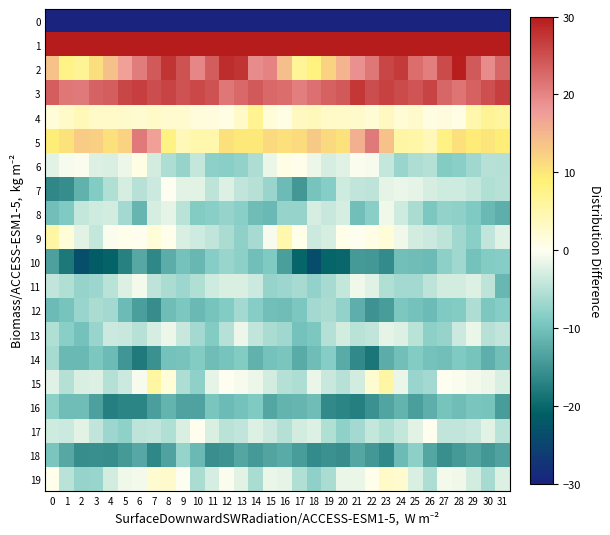

Reading right to left, what are all the values shown in this chart?

0: 31=-208.7	30=-192.6	29=-192.5	28=-190.9	27=-194.1	26=-196.2	25=-190.4	24=-193.2	23=-198.2	22=-198.7	21=-193.7	20=-183.8	19=-179.1	18=-178.0	17=-175.9	16=-162.6	15=-175.6	14=-192.5	13=-192.0	12=-191.4	11=-195.6	10=-194.3	9=-190.4	8=-195.2	7=-198.9	6=-198.6	5=-189.2	4=-181.9	3=-178.0	2=-178.6	1=-172.7	0=-190.8
1: 31=49.6	30=46.8	29=44.3	28=45.4	27=46.3	26=45.7	25=44.0	24=41.9	23=43.9	22=45.7	21=44.5	20=43.5	19=37.8	18=37.4	17=37.3	16=51.8	15=55.5	14=45.4	13=44.2	12=46.1	11=46.2	10=45.4	9=42.8	8=42.4	7=45.3	6=44.8	5=45.0	4=40.9	3=37.5	2=36.5	1=41.2	0=55.4
2: 31=22.8	30=19.3	29=24.1	28=29.5	27=25.5	26=20.5	25=22.1	24=27.0	23=26.0	22=21.3	21=18.9	20=15.1	19=12.0	18=8.4	17=6.4	16=14.1	15=20.1	14=19.4	13=27.5	12=28.3	11=23.7	10=19.8	9=24.8	8=27.5	7=23.9	6=20.8	5=17.2	4=14.0	3=10.8	2=6.8	1=7.7	0=13.6
3: 31=26.6	30=24.9	29=23.3	28=21.5	27=22.8	26=26.2	25=24.4	24=25.5	23=26.4	22=25.1	21=27.3	20=23.9	19=23.3	18=21.8	17=20.5	16=22.3	15=22.7	14=24.0	13=22.7	12=21.1	11=24.7	10=25.7	9=24.7	8=26.2	7=25.2	6=26.6	5=26.0	4=23.5	3=23.0	2=20.9	1=21.3	0=23.6
4: 31=5.9	30=6.7	29=5.0	28=0.9	27=1.3	26=1.0	25=2.7	24=2.1	23=3.3	22=1.9	21=2.6	20=2.8	19=2.9	18=3.8	17=3.3	16=0.9	15=1.7	14=6.8	13=2.9	12=0.8	11=1.3	10=1.5	9=2.4	8=2.5	7=2.9	6=2.3	5=2.6	4=2.9	3=3.0	2=4.0	1=3.0	0=1.9
5: 31=9.3	30=10.2	29=9.4	28=10.6	27=7.8	26=4.0	25=5.2	24=5.4	23=13.6	22=21.0	21=15.7	20=10.4	19=11.5	18=13.1	17=11.1	16=10.7	15=11.3	14=9.8	13=9.6	12=10.7	11=5.1	10=5.1	9=4.2	8=7.9	7=17.3	6=21.0	5=12.1	4=10.6	3=12.2	2=12.7	1=10.3	0=9.4
6: 31=-5.2	30=-5.1	29=-6.8	28=-8.2	27=-8.7	26=-5.3	25=-5.7	24=-7.1	23=-4.1	22=-0.5	21=-0.3	20=-2.2	19=-2.9	18=-1.2	17=0.4	16=0.9	15=-1.6	14=-5.6	13=-7.6	12=-8.4	11=-8.1	10=-4.2	9=-7.4	8=-5.6	7=-3.3	6=0.8	5=-1.4	4=-2.7	3=-2.4	2=-0.4	1=-0.5	0=-2.1
7: 31=-5.1	30=-5.6	29=-4.0	28=-3.4	27=-3.5	26=-2.9	25=-1.7	24=-1.5	23=-1.8	22=-4.7	21=-4.3	20=-3.3	19=-8.6	18=-9.7	17=-14.6	16=-10.6	15=-7.1	14=-5.0	13=-4.3	12=-2.3	11=-4.5	10=-2.0	9=-2.0	8=-0.2	7=-3.7	6=-5.2	5=-2.9	4=-5.5	3=-8.8	2=-11.9	1=-15.9	0=-16.5
8: 31=-12.2	30=-11.0	29=-9.0	28=-7.8	27=-7.6	26=-9.4	25=-6.0	24=-3.4	23=-1.1	22=-8.3	21=-10.3	20=-2.9	19=-3.9	18=-2.9	17=-7.4	16=-7.4	15=-10.8	14=-10.5	13=-8.3	12=-7.4	11=-8.4	10=-8.9	9=-4.8	8=-1.7	7=-3.0	6=-11.4	5=-6.4	4=-3.1	3=-3.5	2=-4.0	1=-9.1	0=-10.1
9: 31=-2.1	30=-4.4	29=-8.3	28=-6.7	27=-4.7	26=-3.7	25=-3.1	24=-1.0	23=1.8	22=0.8	21=-0.1	20=0.5	19=-2.8	18=-3.6	17=0.5	16=5.1	15=-0.6	14=-6.2	13=-7.9	12=-6.0	11=-4.3	10=-3.3	9=-2.7	8=0.3	7=1.7	6=0.2	5=0.4	4=-0.4	3=-4.1	2=-2.0	1=1.8	0=5.6
10: 31=-8.7	30=-8.8	29=-10.0	28=-6.7	27=-8.0	26=-10.8	25=-10.4	24=-10.1	23=-16.0	22=-14.7	21=-14.5	20=-20.1	19=-20.4	18=-23.7	17=-20.4	16=-13.9	15=-9.1	14=-10.2	13=-8.0	12=-7.2	11=-8.7	10=-11.2	9=-10.0	8=-12.3	7=-16.5	6=-12.9	5=-17.3	4=-20.4	3=-21.4	2=-23.6	1=-18.3	0=-13.6
11: 31=-11.2	30=-4.6	29=-2.5	28=-3.2	27=-3.1	26=-4.5	25=-6.5	24=-6.3	23=-5.5	22=-2.3	21=-1.0	20=-4.0	19=-6.1	18=-7.7	17=-6.2	16=-6.8	15=-7.4	14=-3.5	13=-2.6	12=-2.8	11=-3.4	10=-5.6	9=-6.8	8=-5.9	7=-4.6	6=-0.8	5=-2.4	4=-4.8	3=-6.9	2=-7.4	1=-5.6	0=-4.4
12: 31=-8.6	30=-9.3	29=-5.8	28=-8.7	27=-9.0	26=-10.6	25=-10.0	24=-9.3	23=-14.3	22=-15.0	21=-12.1	20=-7.6	19=-5.9	18=-6.4	17=-9.2	16=-10.5	15=-10.3	14=-8.5	13=-6.4	12=-8.8	11=-9.7	10=-10.9	9=-9.2	8=-10.4	7=-15.7	6=-14.0	5=-10.6	4=-6.3	3=-5.9	2=-7.2	1=-9.7	0=-10.7
13: 31=-4.3	30=-5.1	29=-1.4	28=-3.6	27=-7.4	26=-8.1	25=-4.7	24=-2.4	23=-1.7	22=-4.4	21=-4.8	20=-3.3	19=-5.3	18=-9.2	17=-10.0	16=-6.7	15=-6.0	14=-4.3	13=-1.3	12=-5.1	11=-8.8	10=-6.5	9=-3.9	8=-1.4	7=-3.0	6=-4.9	5=-3.9	4=-3.6	3=-7.1	2=-9.9	1=-8.2	0=-5.5
14: 31=-10.2	30=-12.0	29=-9.7	28=-9.0	27=-10.1	26=-9.9	25=-8.8	24=-10.2	23=-12.3	22=-18.3	21=-16.4	20=-12.5	19=-8.7	18=-10.5	17=-12.4	16=-9.4	15=-9.9	14=-11.9	13=-8.9	12=-9.7	11=-10.4	10=-8.7	9=-9.7	8=-10.1	7=-15.4	6=-18.0	5=-14.8	4=-10.7	3=-9.2	2=-11.0	1=-10.9	0=-6.2
15: 31=-2.7	30=-1.4	29=-0.9	28=-0.4	27=-0.1	26=-6.3	25=-7.3	24=-1.4	23=5.6	22=2.3	21=-3.1	20=-5.1	19=-3.8	18=-1.6	17=-5.8	16=-5.4	15=-3.2	14=-1.4	13=-0.6	12=-0.2	11=-1.7	10=-8.0	9=-5.8	8=1.7	7=5.8	6=-0.5	5=-3.7	4=-5.2	3=-2.4	2=-2.7	1=-5.4	0=-2.1
16: 31=-14.1	30=-9.7	29=-9.5	28=-10.4	27=-9.7	26=-12.1	25=-13.9	24=-11.6	23=-13.2	22=-15.3	21=-17.4	20=-16.7	19=-16.3	18=-10.4	17=-11.3	16=-11.7	15=-13.1	14=-9.1	13=-9.9	12=-10.6	11=-9.6	10=-13.4	9=-13.4	8=-11.5	7=-14.0	6=-16.8	5=-16.7	4=-17.5	3=-13.6	2=-10.4	1=-10.5	0=-8.0
17: 31=-4.9	30=-2.0	29=-3.8	28=-4.3	27=-4.3	26=0.1	25=-1.9	24=-4.2	23=-5.5	22=-4.0	21=-6.4	20=-7.9	19=-5.4	18=-2.5	17=-3.3	16=-5.2	15=-3.7	14=-2.4	13=-4.3	12=-4.8	11=-2.6	10=0.1	9=-2.7	8=-5.5	7=-4.4	6=-4.5	5=-7.8	4=-7.0	3=-4.3	2=-2.1	1=-3.6	0=-3.4
18: 31=-13.6	30=-14.7	29=-13.3	28=-14.3	27=-15.7	26=-13.0	25=-8.1	24=-10.6	23=-16.2	22=-14.5	21=-13.1	20=-15.8	19=-15.4	18=-16.0	17=-14.3	16=-12.5	15=-13.3	14=-14.3	13=-13.1	12=-15.1	11=-15.5	10=-11.0	9=-7.4	8=-13.5	7=-16.4	6=-12.7	5=-14.5	4=-15.9	3=-15.6	2=-15.8	1=-12.8	0=-9.4
19: 31=-2.5	30=-6.1	29=-3.3	28=-1.0	27=-0.9	26=-5.8	25=-2.6	24=2.4	23=2.9	22=0.4	21=-1.5	20=-1.6	19=-6.0	18=-7.9	17=-5.5	16=-1.7	15=-1.5	14=-6.0	13=-1.9	12=-0.3	11=-2.9	10=-5.9	9=-0.1	8=2.7	7=2.2	6=-0.9	5=-1.0	4=-3.2	3=-7.1	2=-7.4	1=-4.7	0=0.3